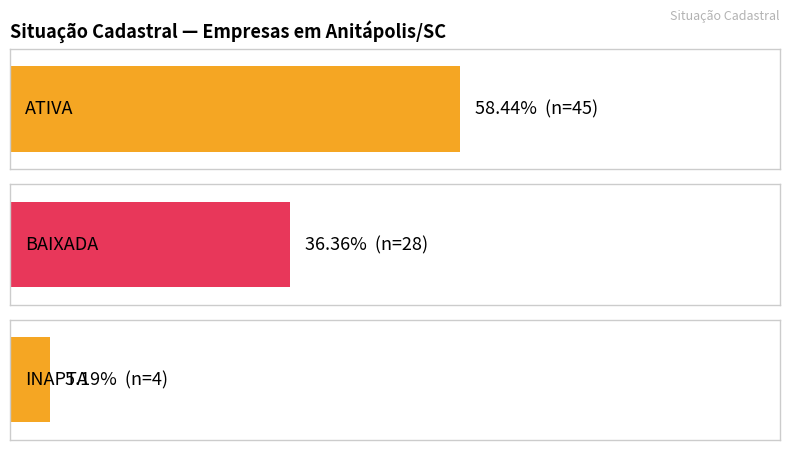

Which has a higher value, ATIVA or INAPTA?

ATIVA